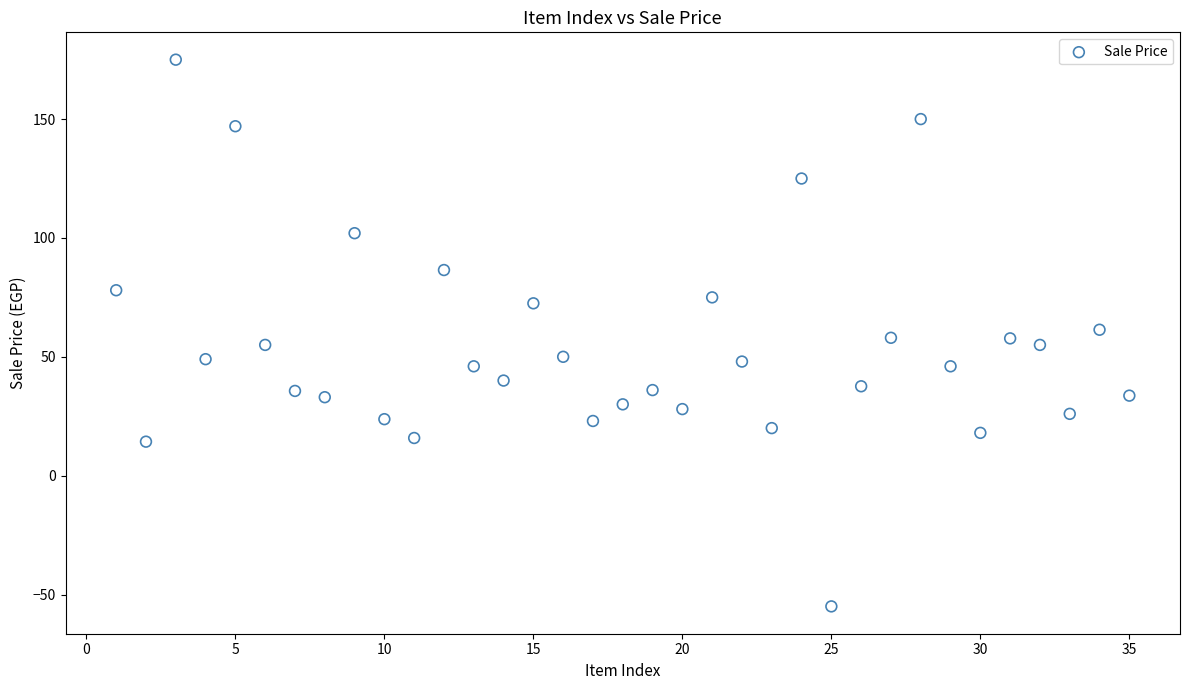

What is the range of Y values (max minus min)?

230.0